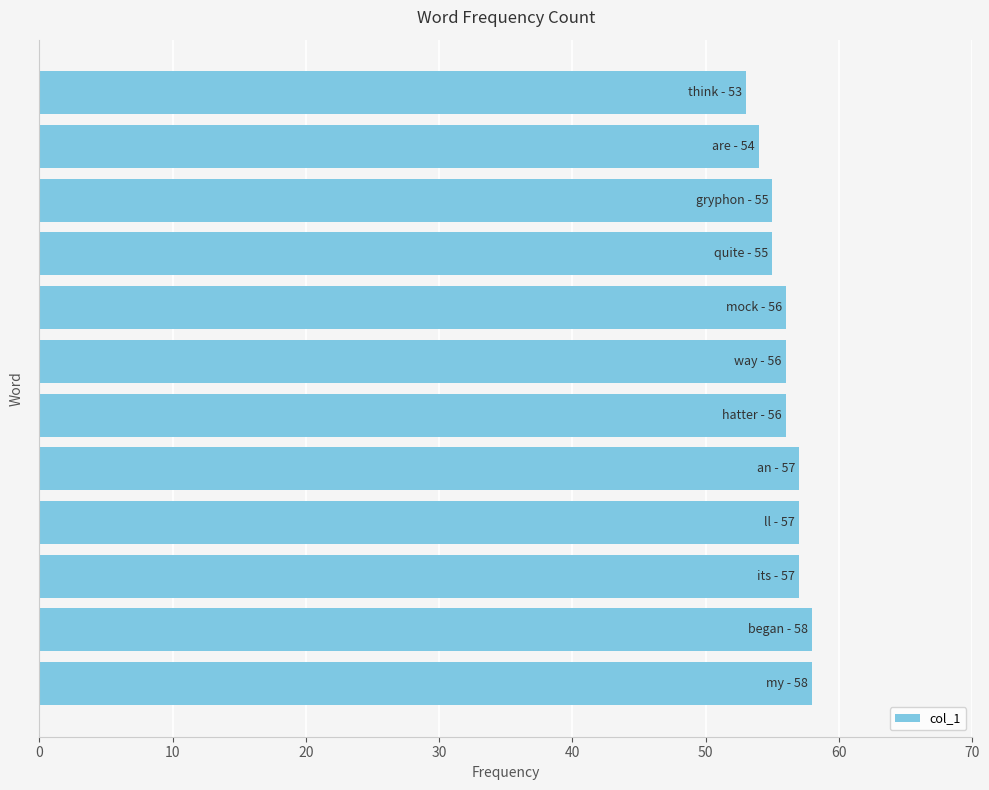

What is the greatest value displayed?

58